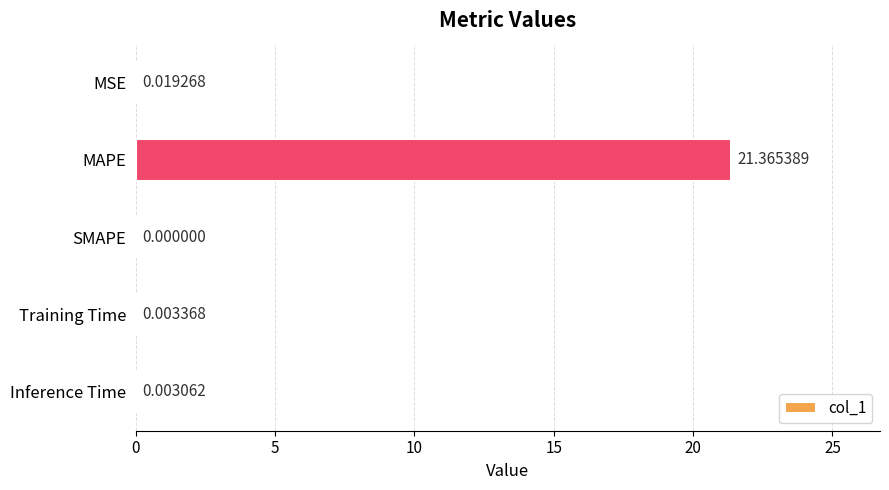

Between MSE and MAPE, which is larger?

MAPE